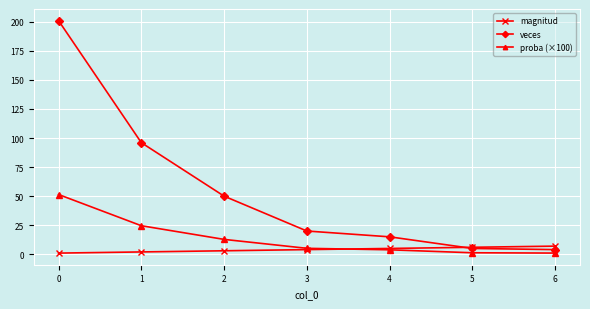

What are all the series names shown in the legend?

magnitud, veces, proba (×100)